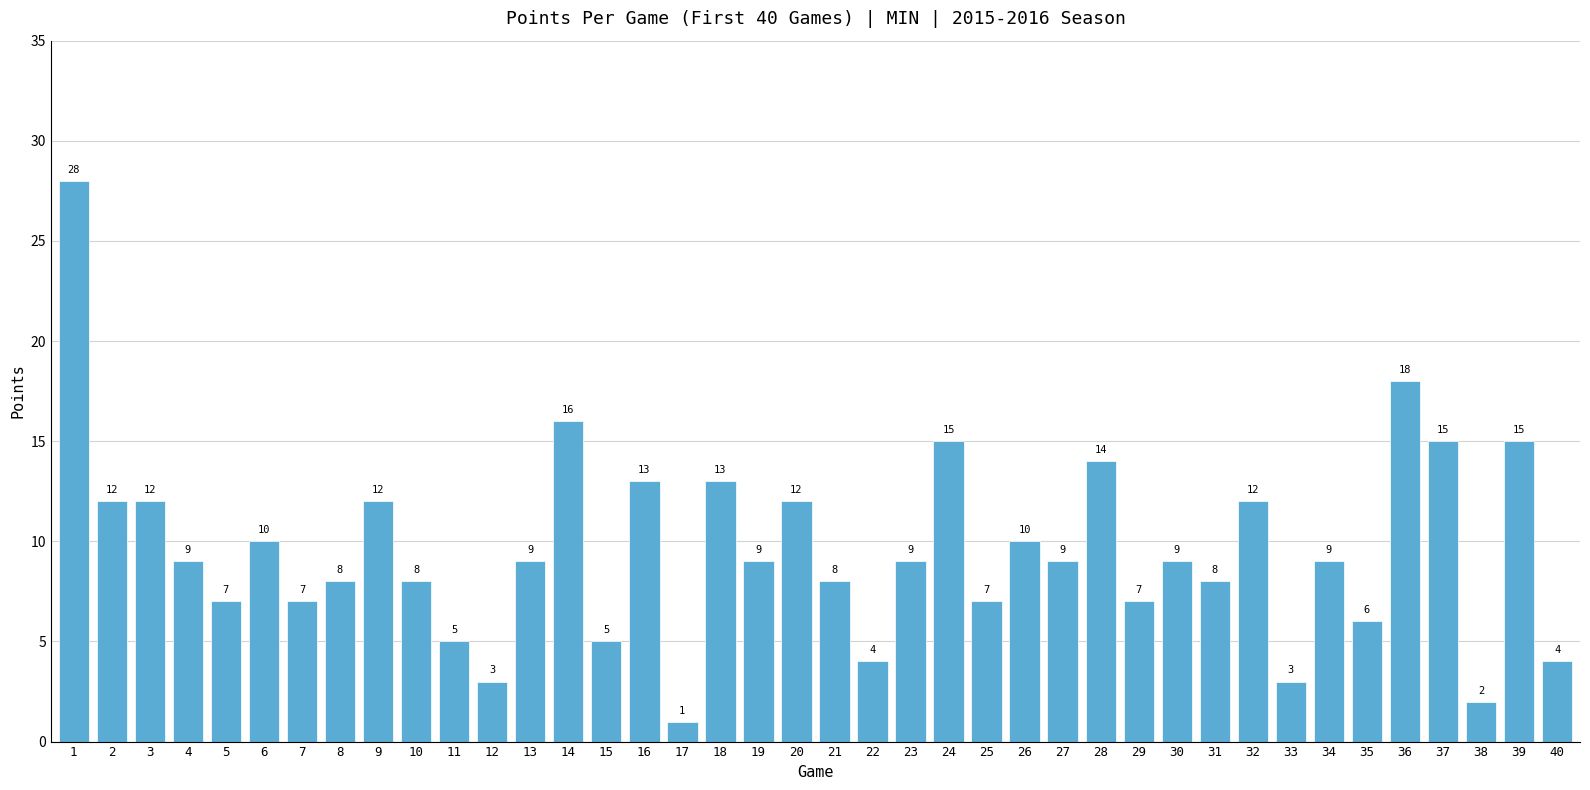

What is the sum of the values at 26 and 31?

18